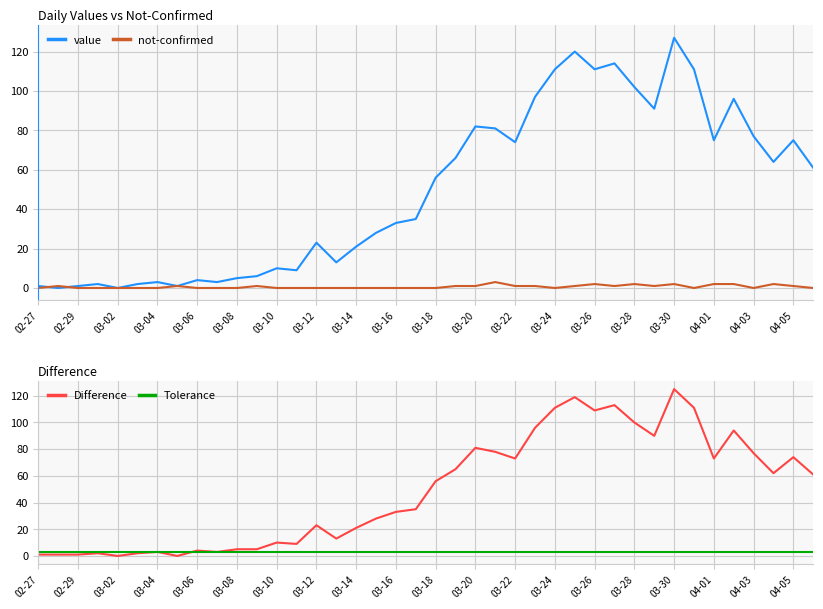

True or false: not-confirmed and value cross at least once.

True